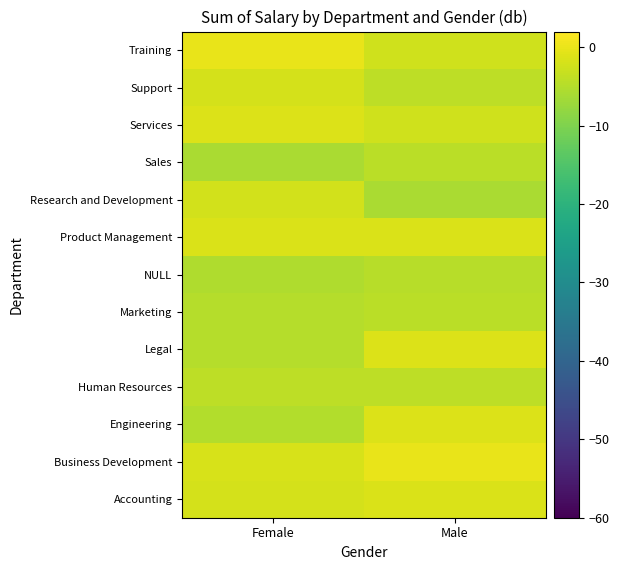

Between Male and Female, which is larger?

Male